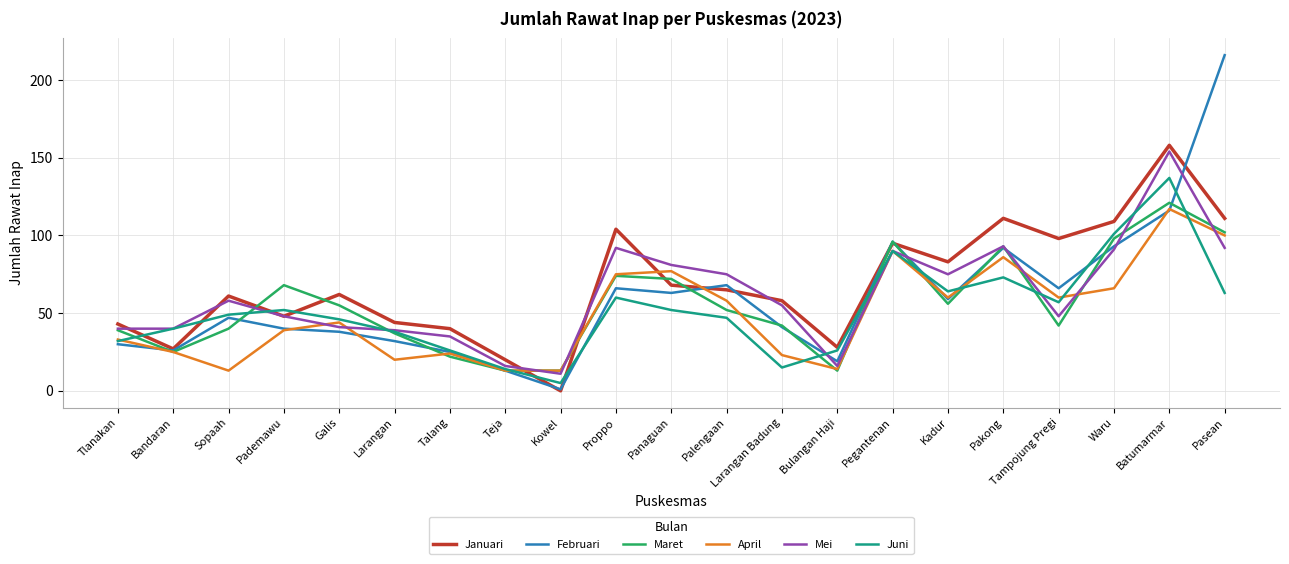

Between Batumarmar and Pasean, which series saw the biggest shift?

Februari